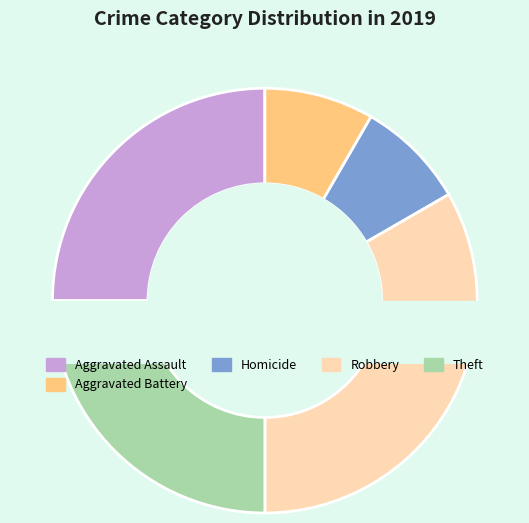

Which has a higher value, Homicide or Theft?

Theft